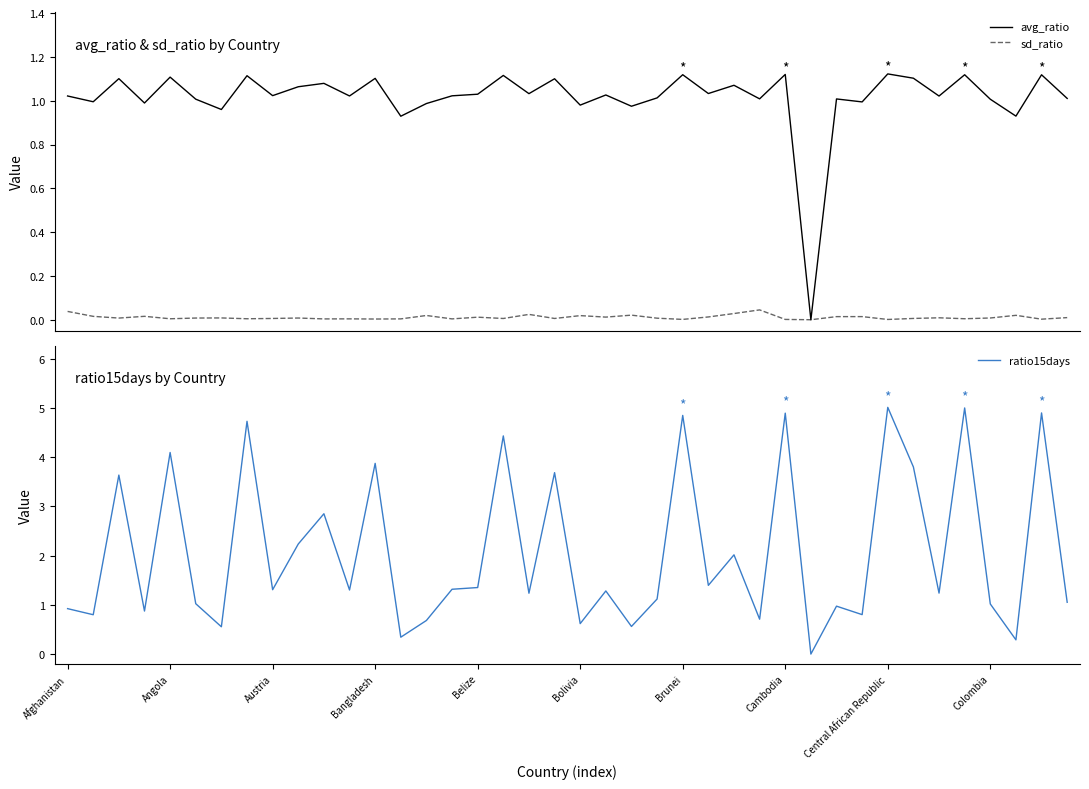

Which category has the lowest value across all series?

29